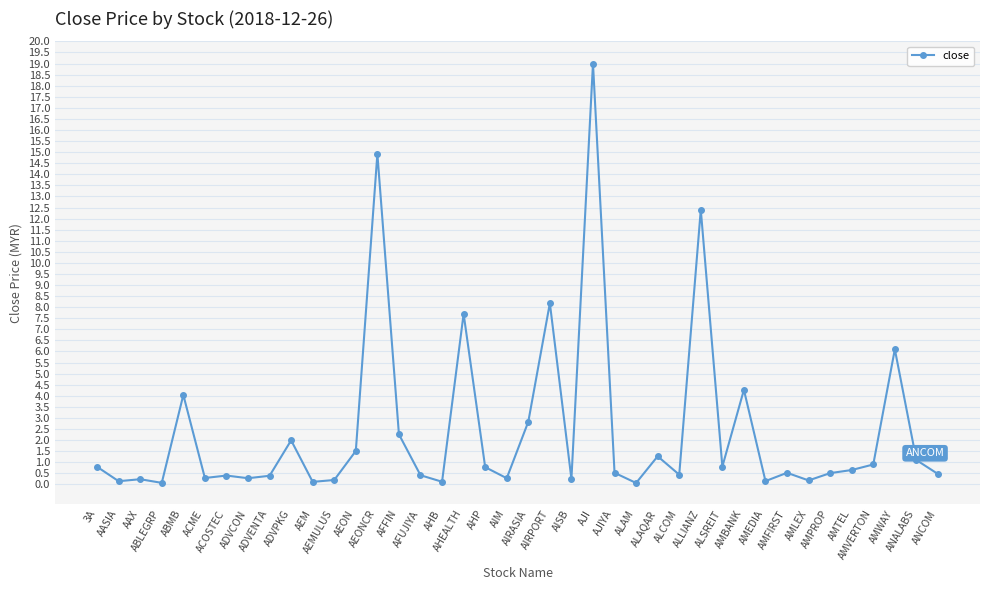

What is the change in value from ABLEGRP to ALSREIT?

+0.7